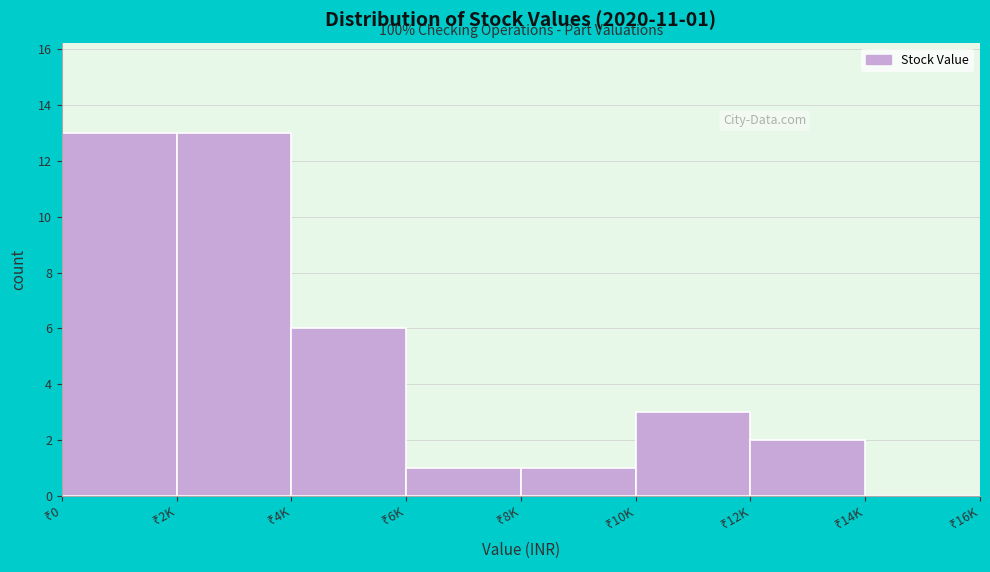

What is the sum of all values?

39